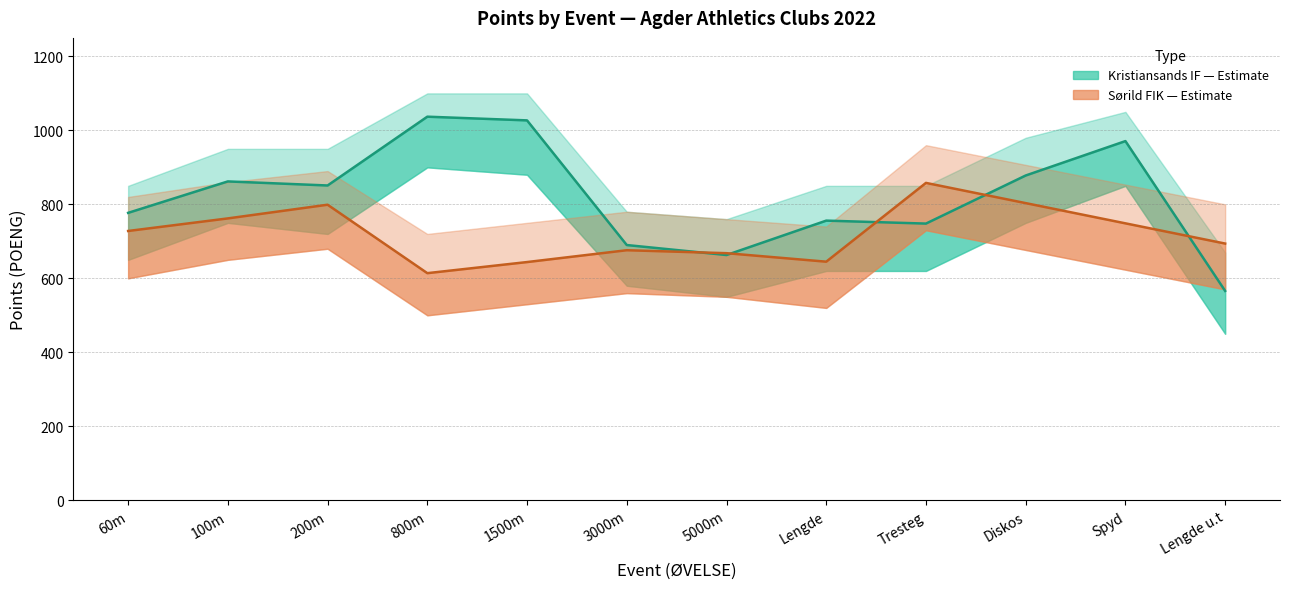

What is the sum of the values at Lengde u.t and Diskos?

1444